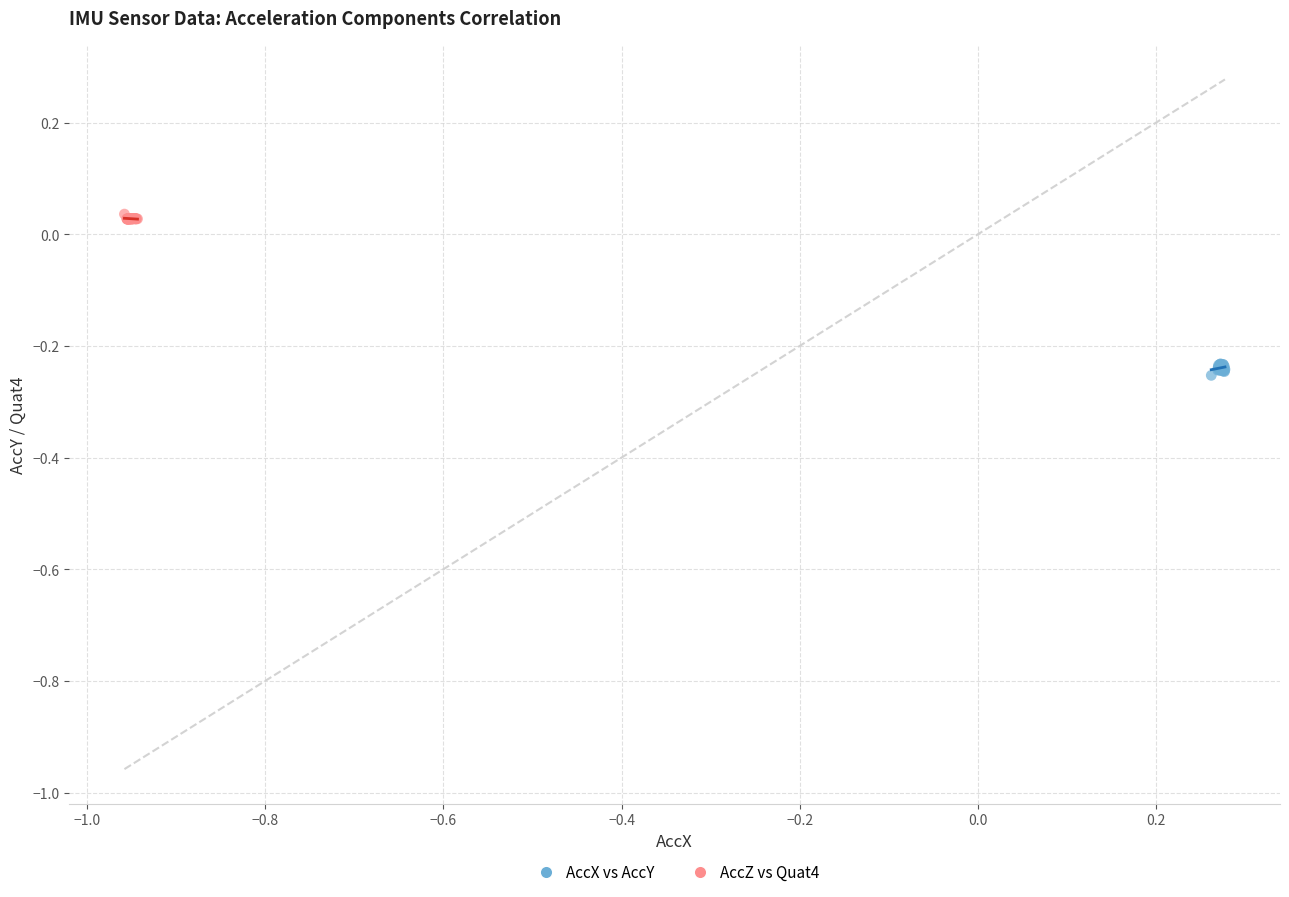

Which series reaches the maximum Y coordinate?

AccZ vs Quat4